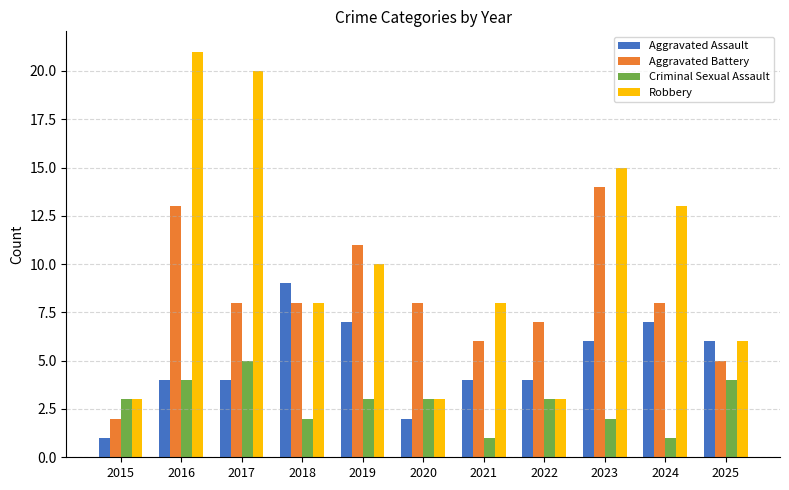

Read the Criminal Sexual Assault value at 2025.

4